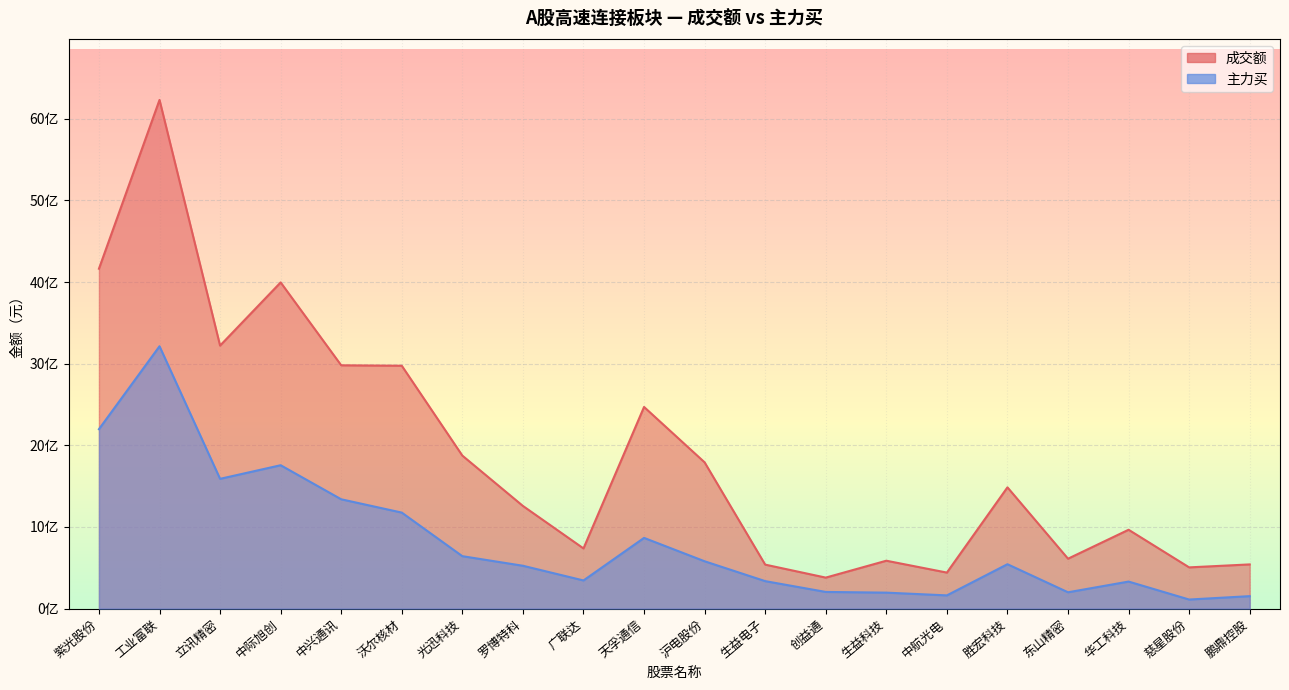

What is the difference between the highest and lowest values at 鹏鼎控股?

388714917